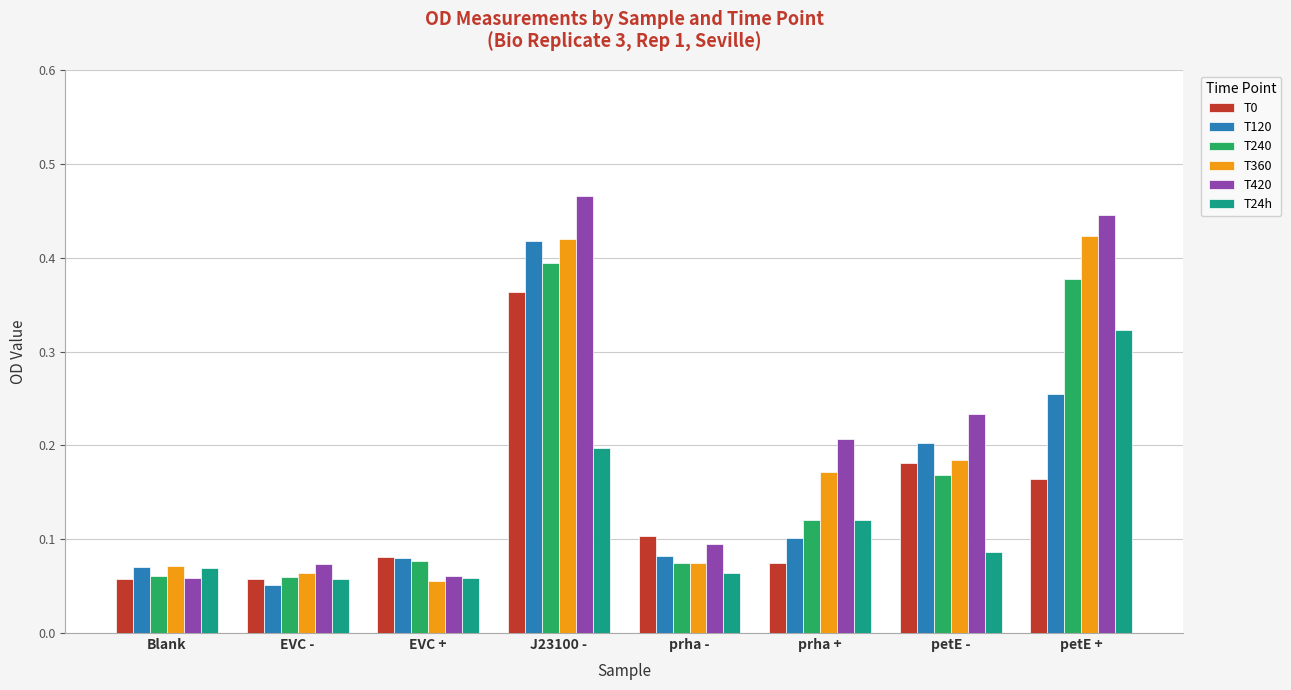

Which series has the widest spread of values?

T420